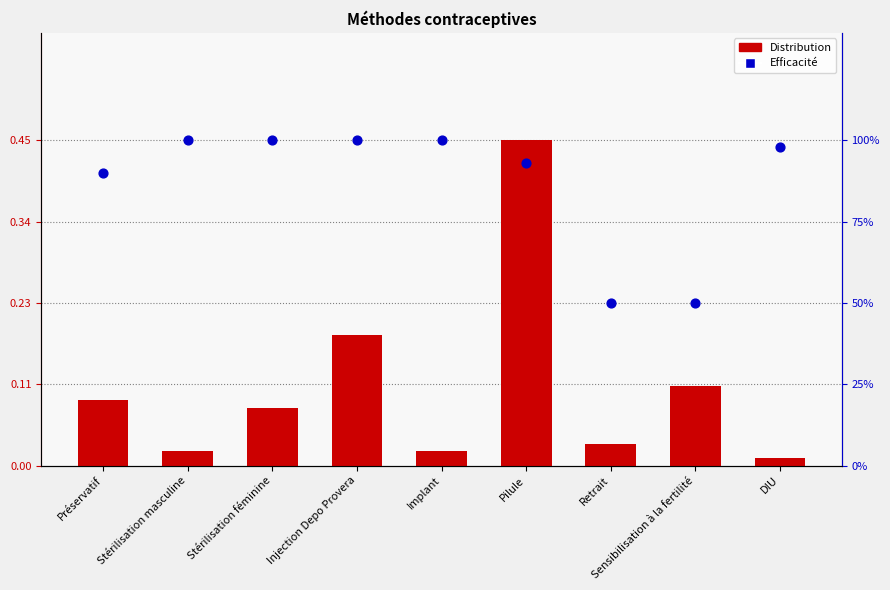

At which category is the sum across all series the highest?

Pilule